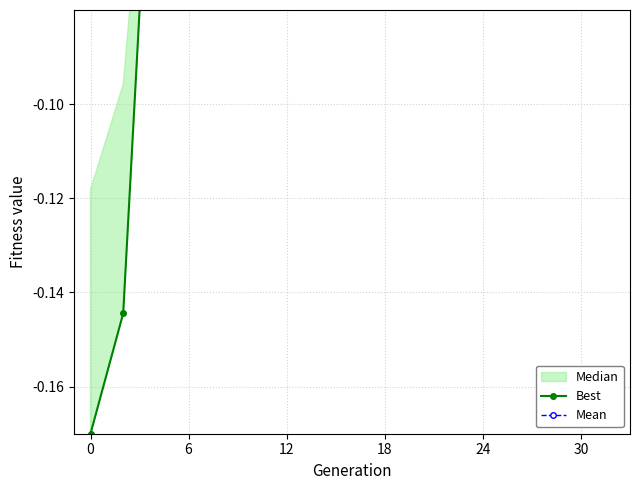

The value of Best at 13 is -0.0. True or false?

True